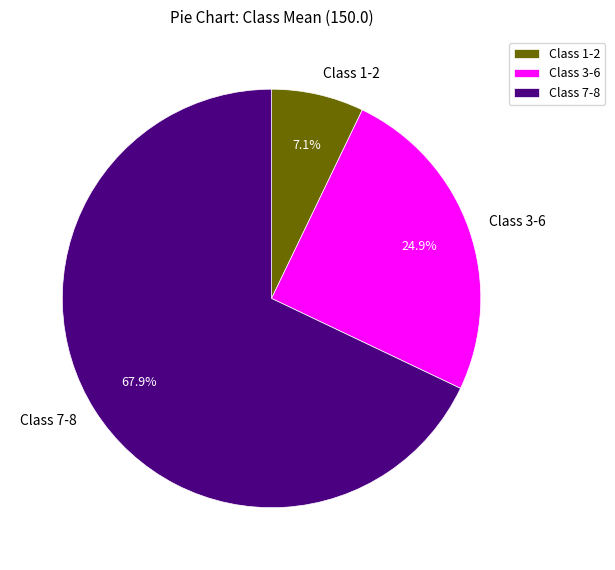

How many slices are in this pie chart?

3